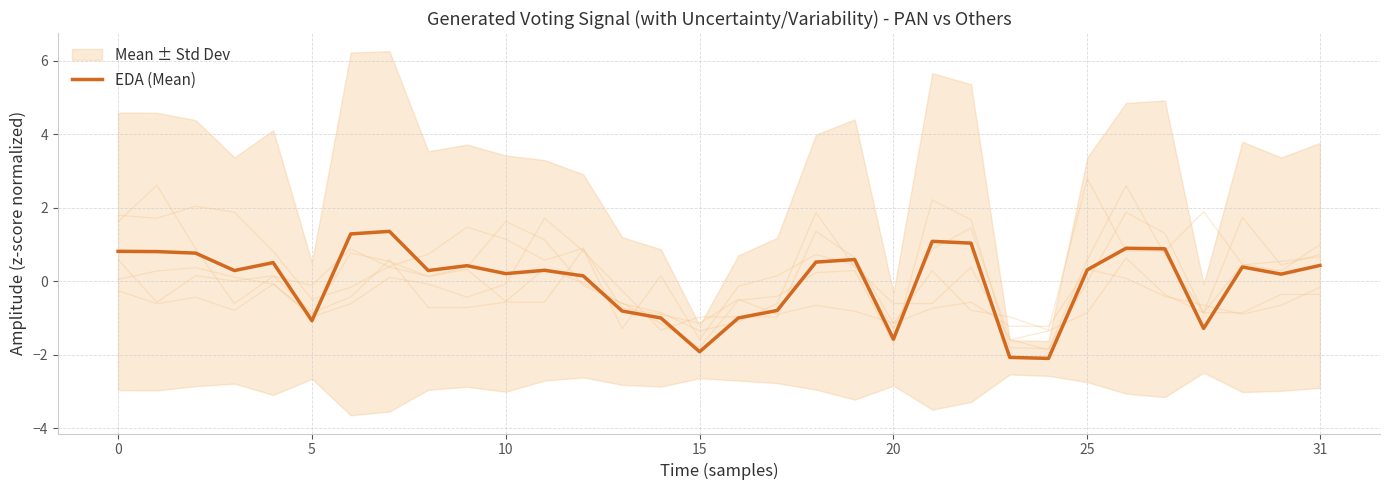

How many data points does each series have?

32